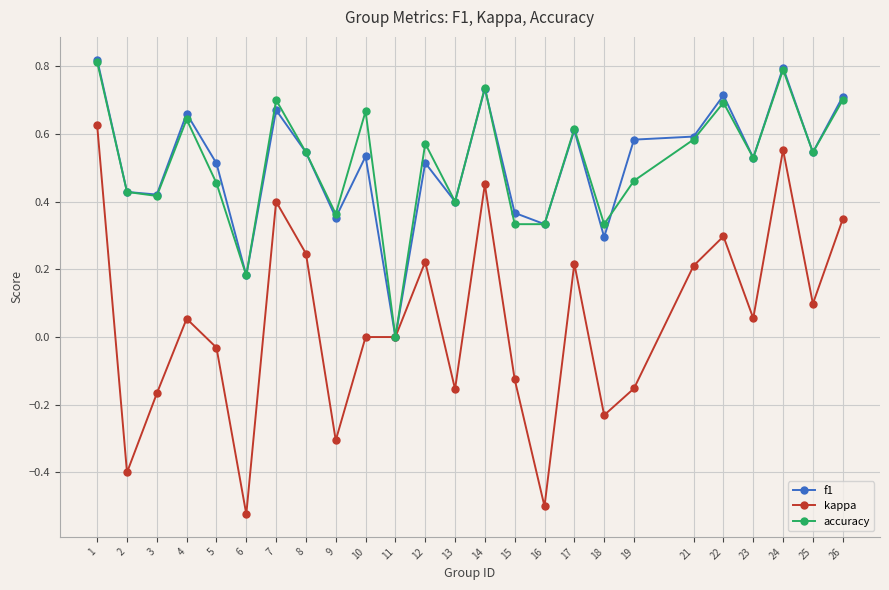

True or false: kappa has a value of -0.1 at 3.

False